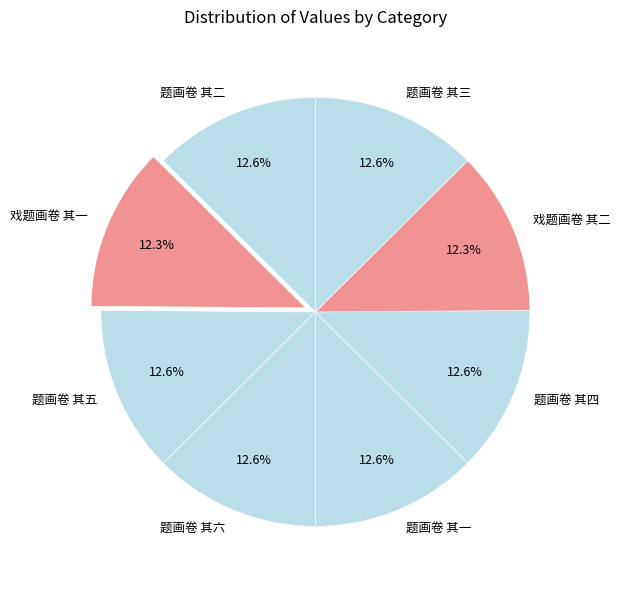

To the nearest percent, what percentage of the pie is 题画卷 其二?

13%